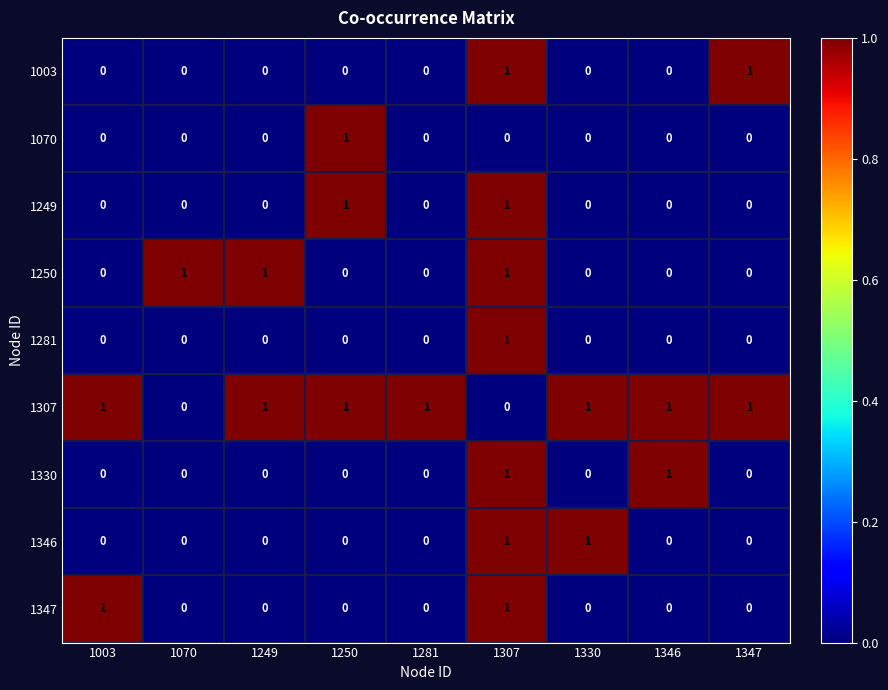

At how many categories does at least one series exceed 0?

9